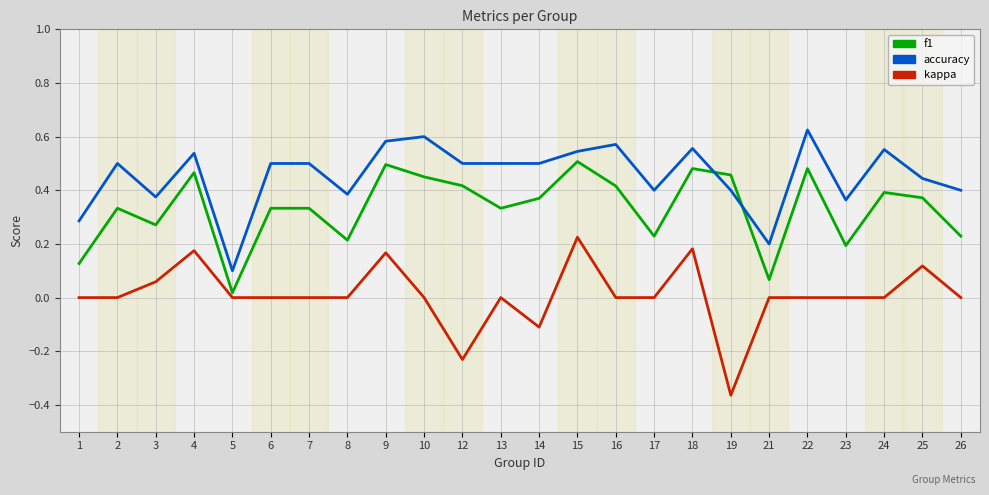

True or false: f1 and kappa intersect in this chart.

False